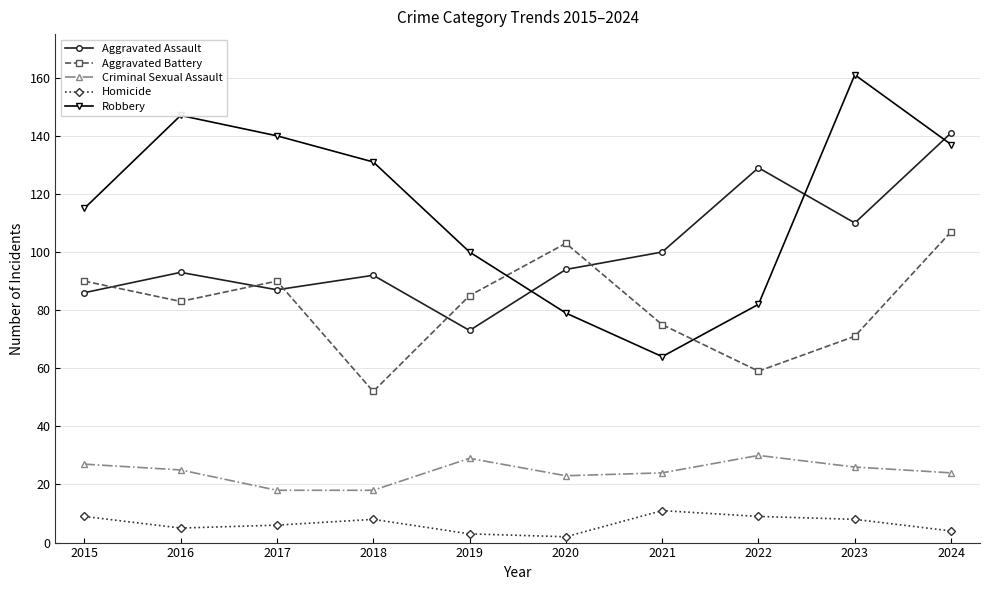

What is the difference between the Aggravated Assault values at 2017 and 2019?

14